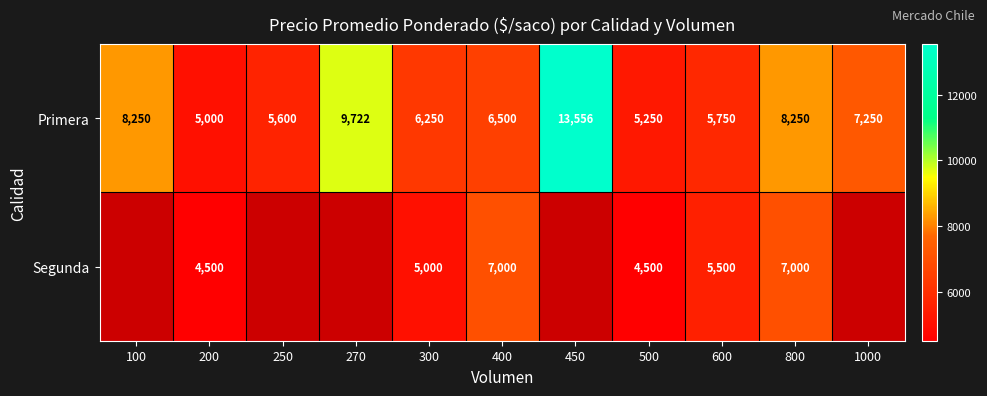

The value of Primera at 600 is 7823.3. True or false?

False